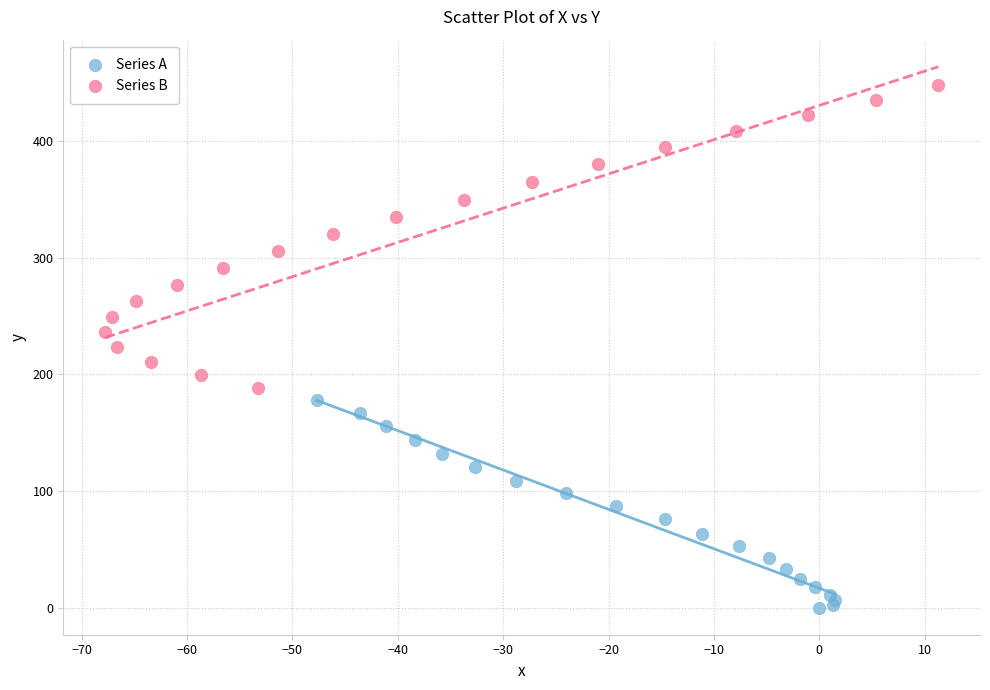

Which series reaches the minimum Y coordinate?

Series A